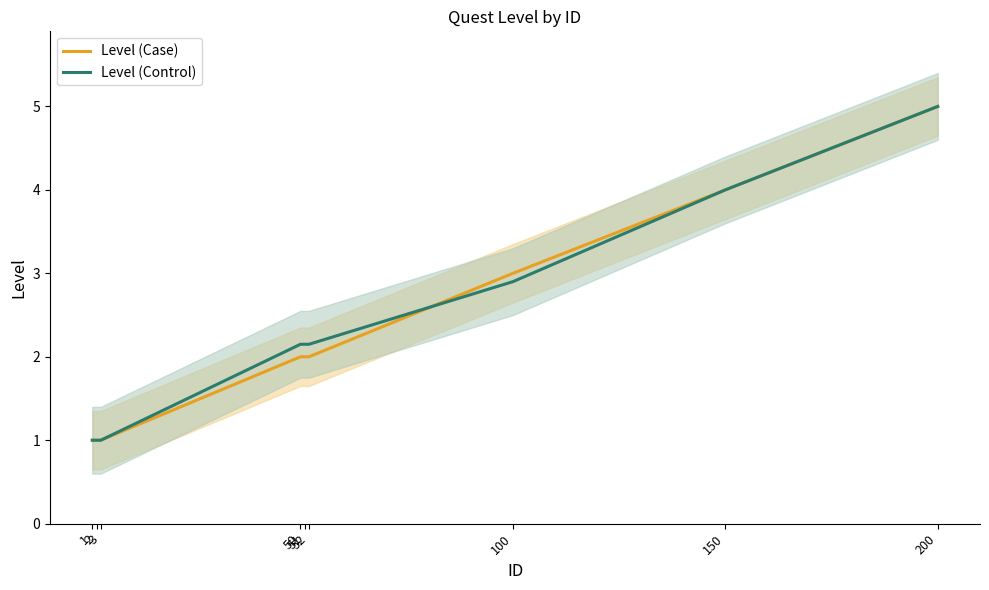

Rank the series by their average value, from highest to lowest.

Level (Control), Level (Case)